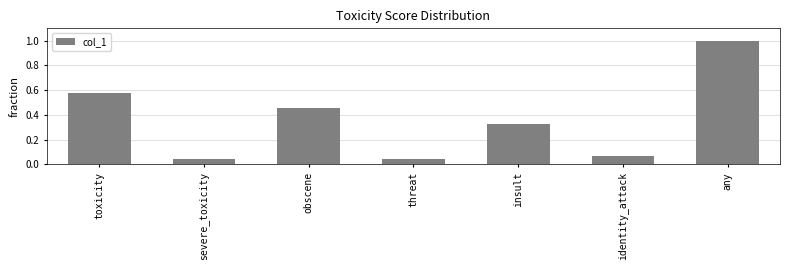

True or false: the data shows 1.0 at any.

True